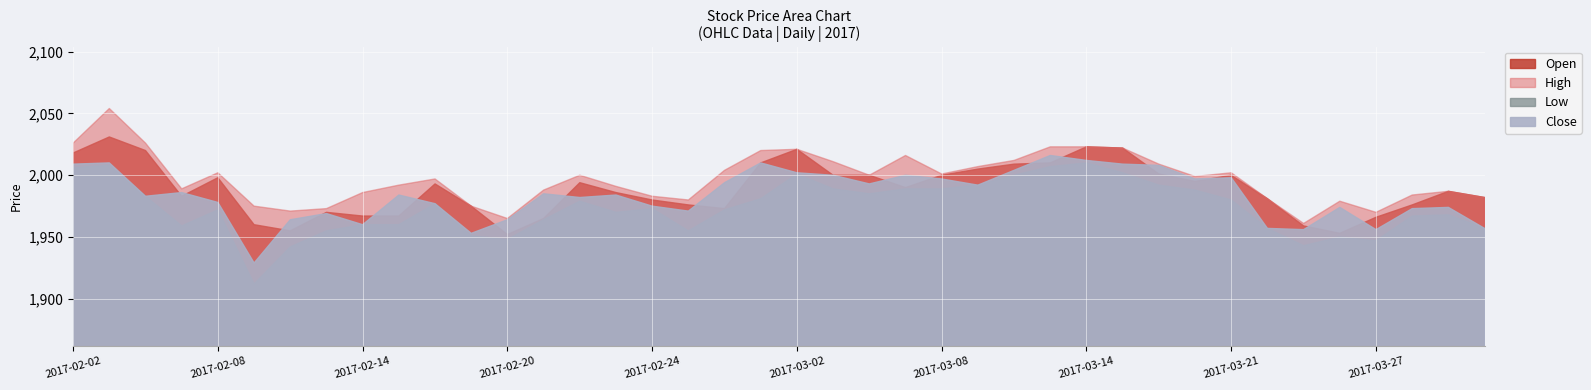

Read the Open value at 2017-03-17, to the nearest 10.

2000